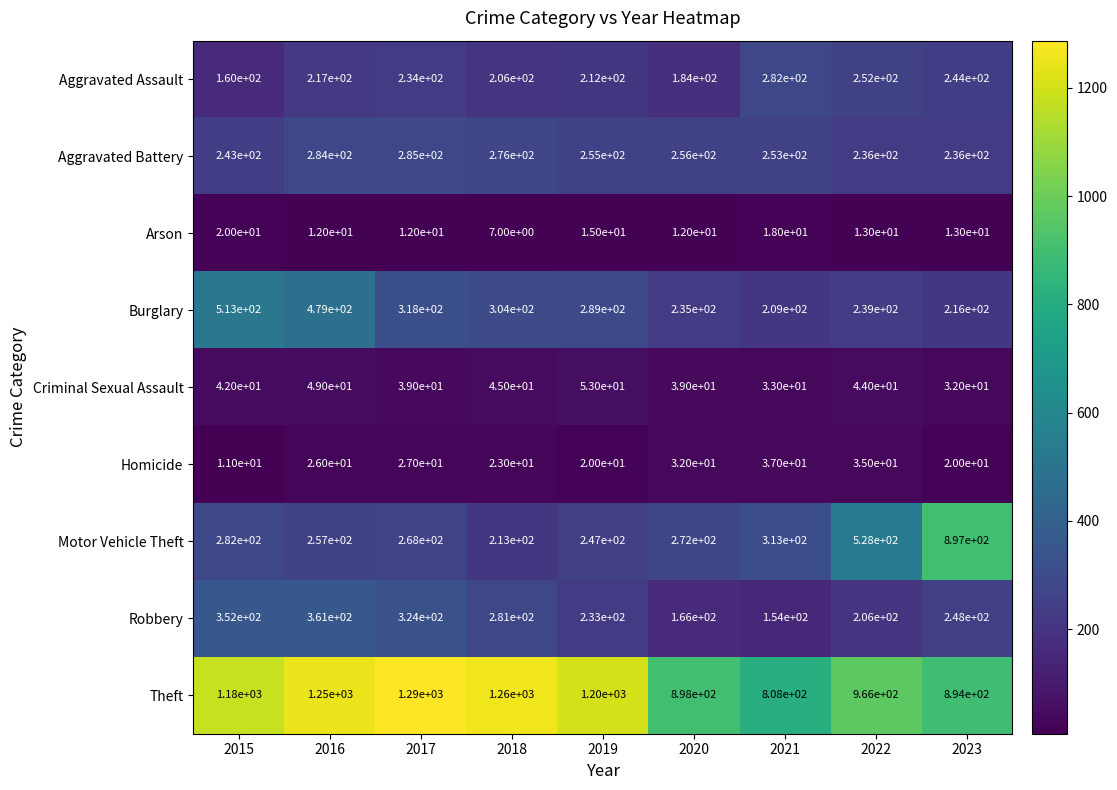

Rank the series at 2023 from highest to lowest value.

Motor Vehicle Theft, Theft, Robbery, Aggravated Assault, Aggravated Battery, Burglary, Criminal Sexual Assault, Homicide, Arson